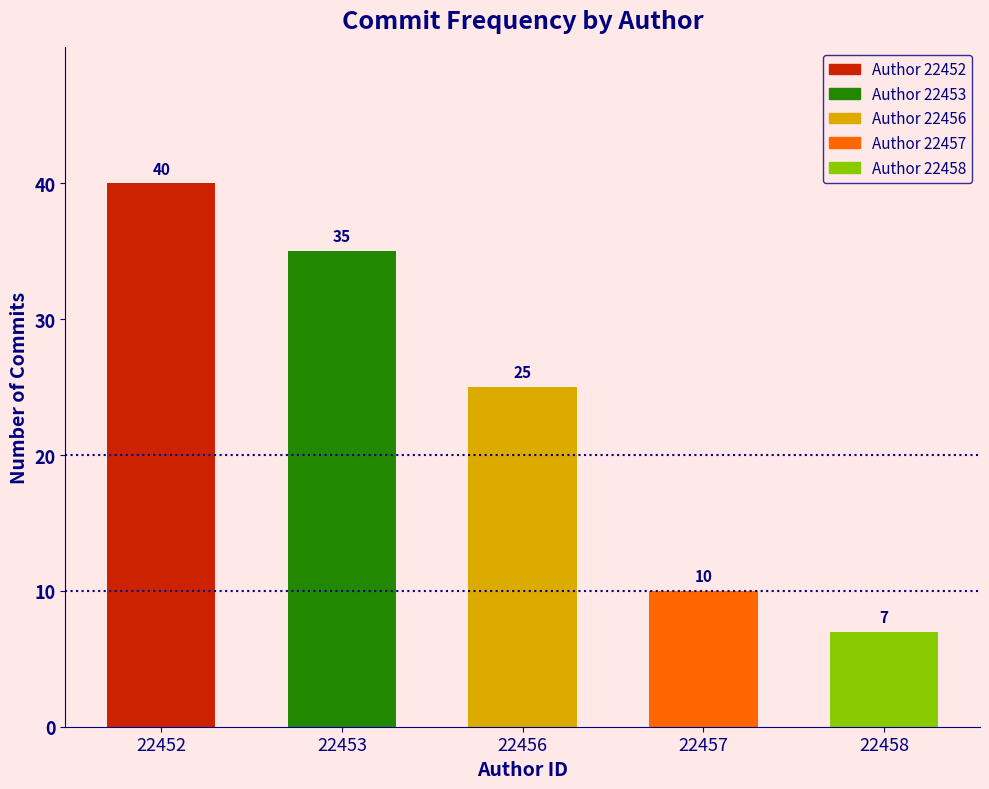

Reading left to right, transcribe all the data shown in this chart.

40	35	25	10	7